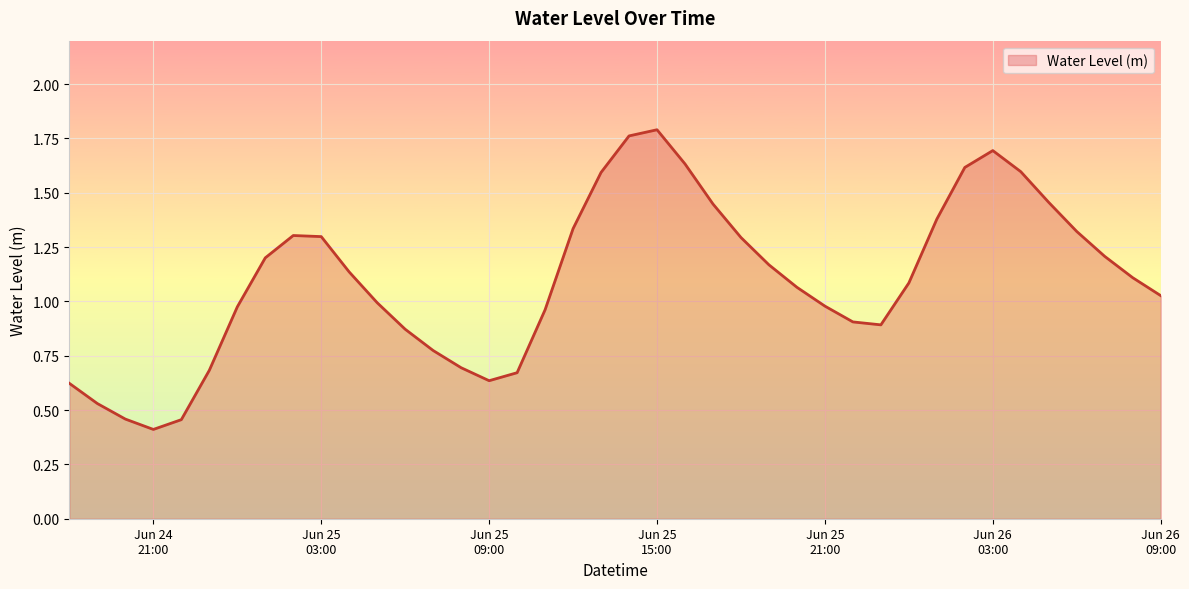

What is the minimum value shown in the chart?

0.4